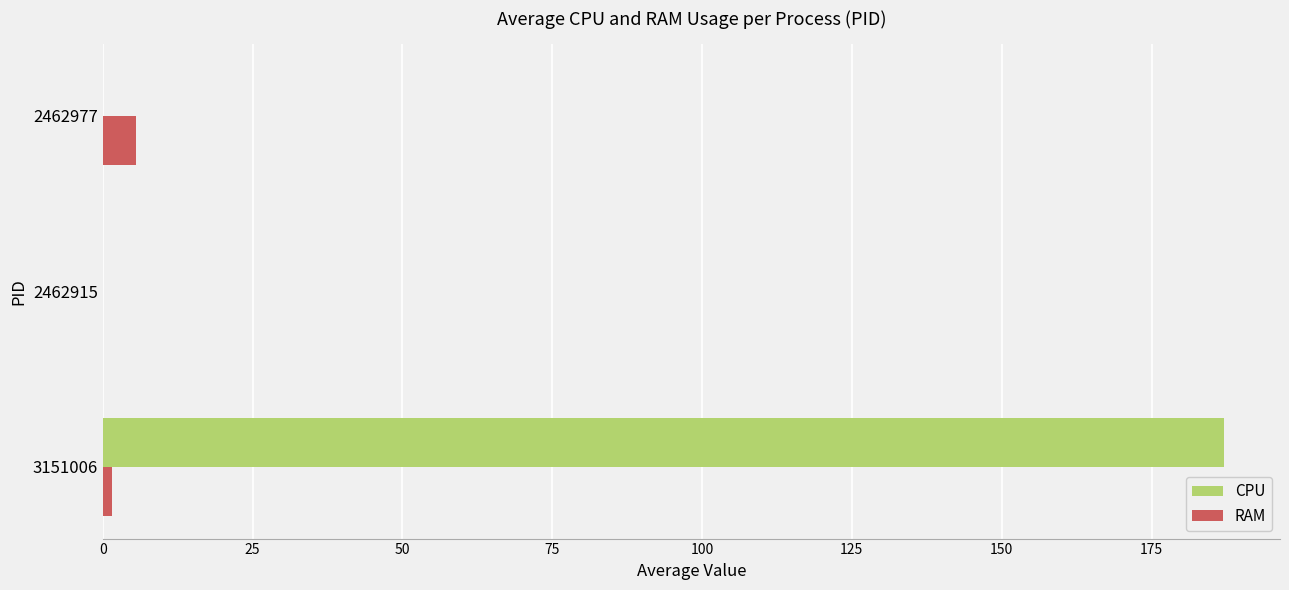

At which label does CPU reach its peak?

3151006